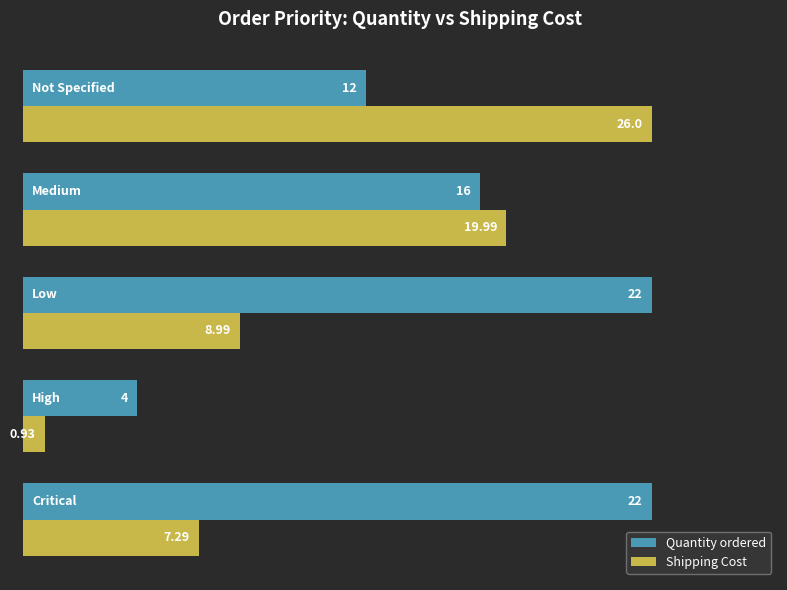

Which series has the largest total across all categories?

Quantity ordered